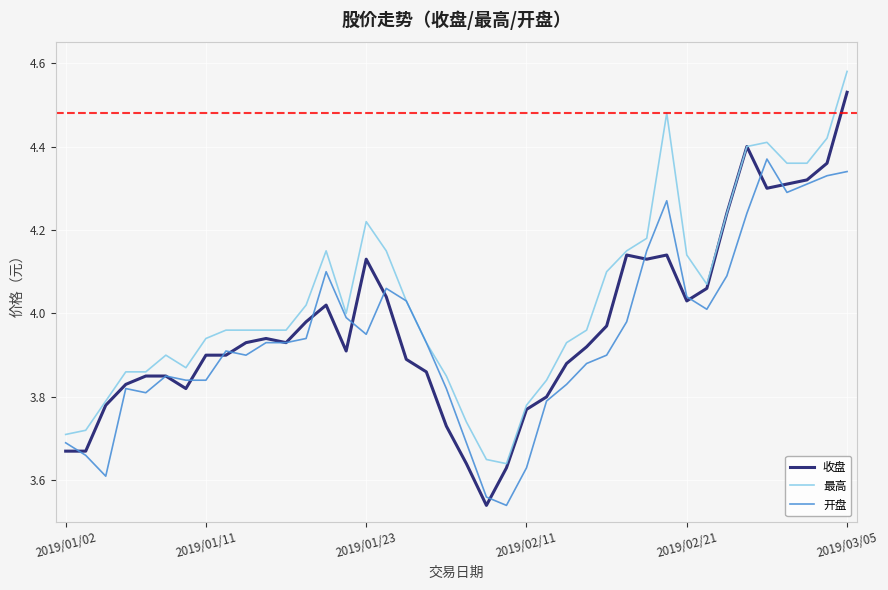

Rank the series by their maximum value, from highest to lowest.

最高, 收盘, 开盘